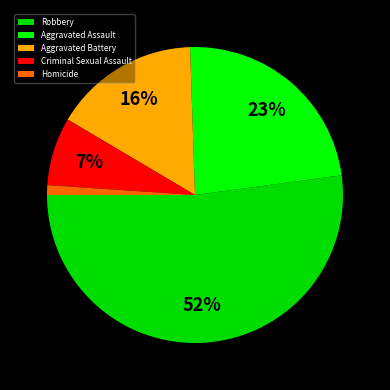

Is the sum of Criminal Sexual Assault and Aggravated Battery greater than half?

No